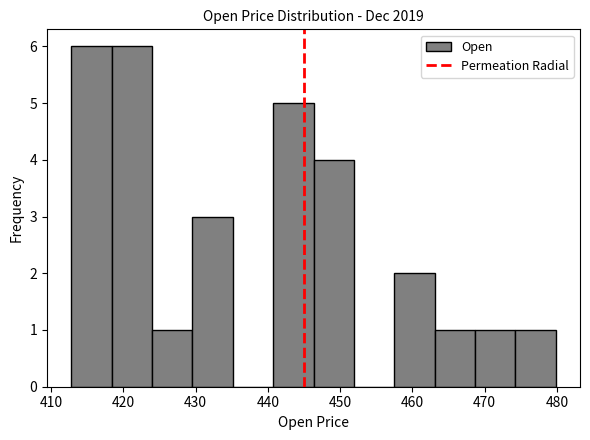

Reading left to right, list every bar in this chart as the range it spans on the x-axis followed by its height. Neither the bar edges nor the heights are printed on the chart, so give them approximately, as read against the axes.

413 to 418: 6
418 to 424: 6
424 to 430: 1
430 to 435: 3
435 to 441: 0
441 to 446: 5
446 to 452: 4
452 to 457: 0
457 to 463: 2
463 to 469: 1
469 to 474: 1
474 to 480: 1